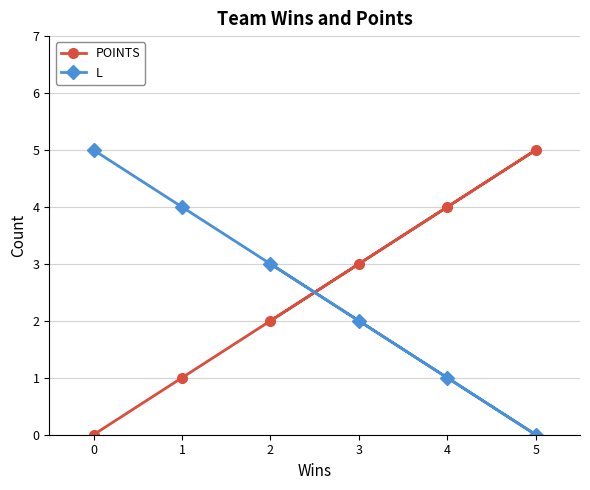

At how many categories does at least one series exceed 4?

2